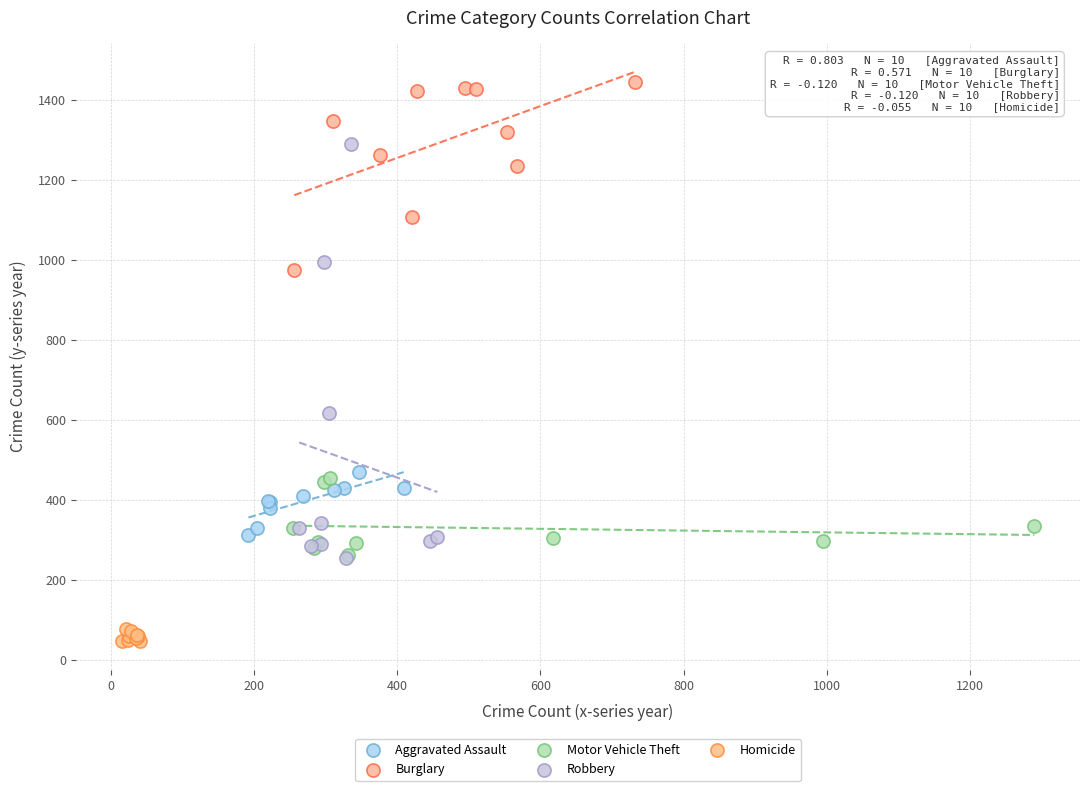

Which series has the widest spread of Y values?

Robbery